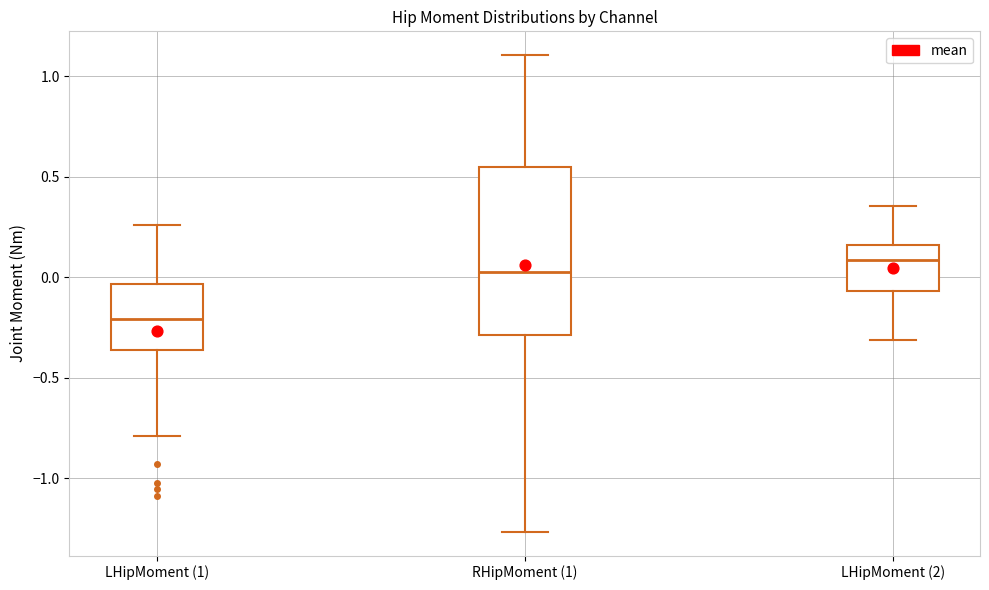

Comparing the boxes themselves (not the whiskers), which one is the tallest?

RHipMoment (1)